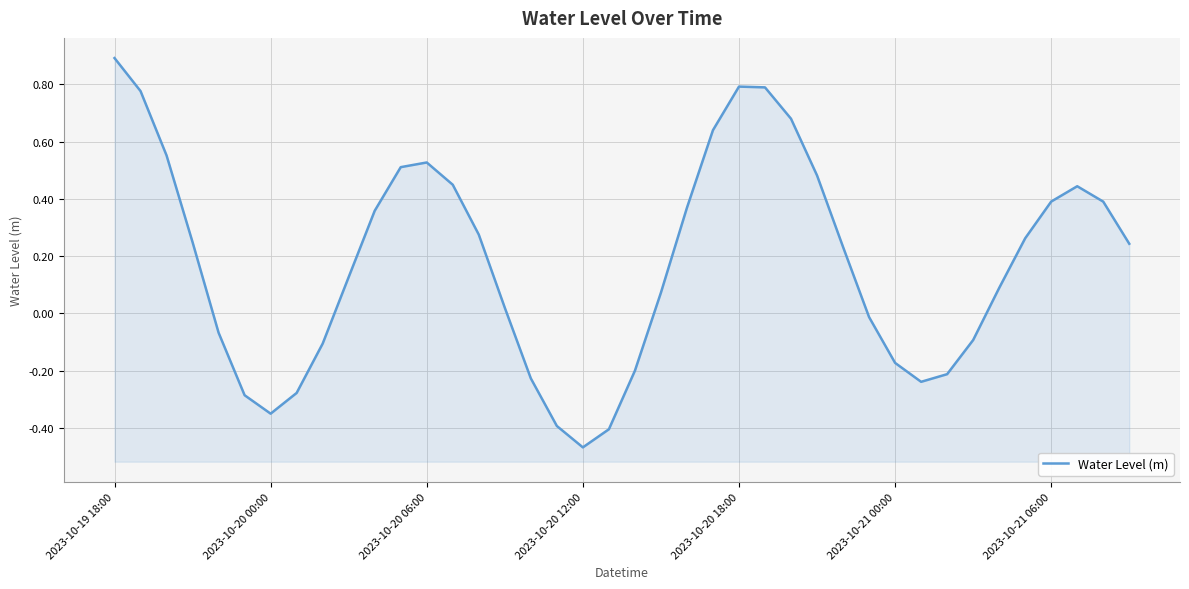

What is the change in value from 2023-10-19 18:00 to 8?

-1.0